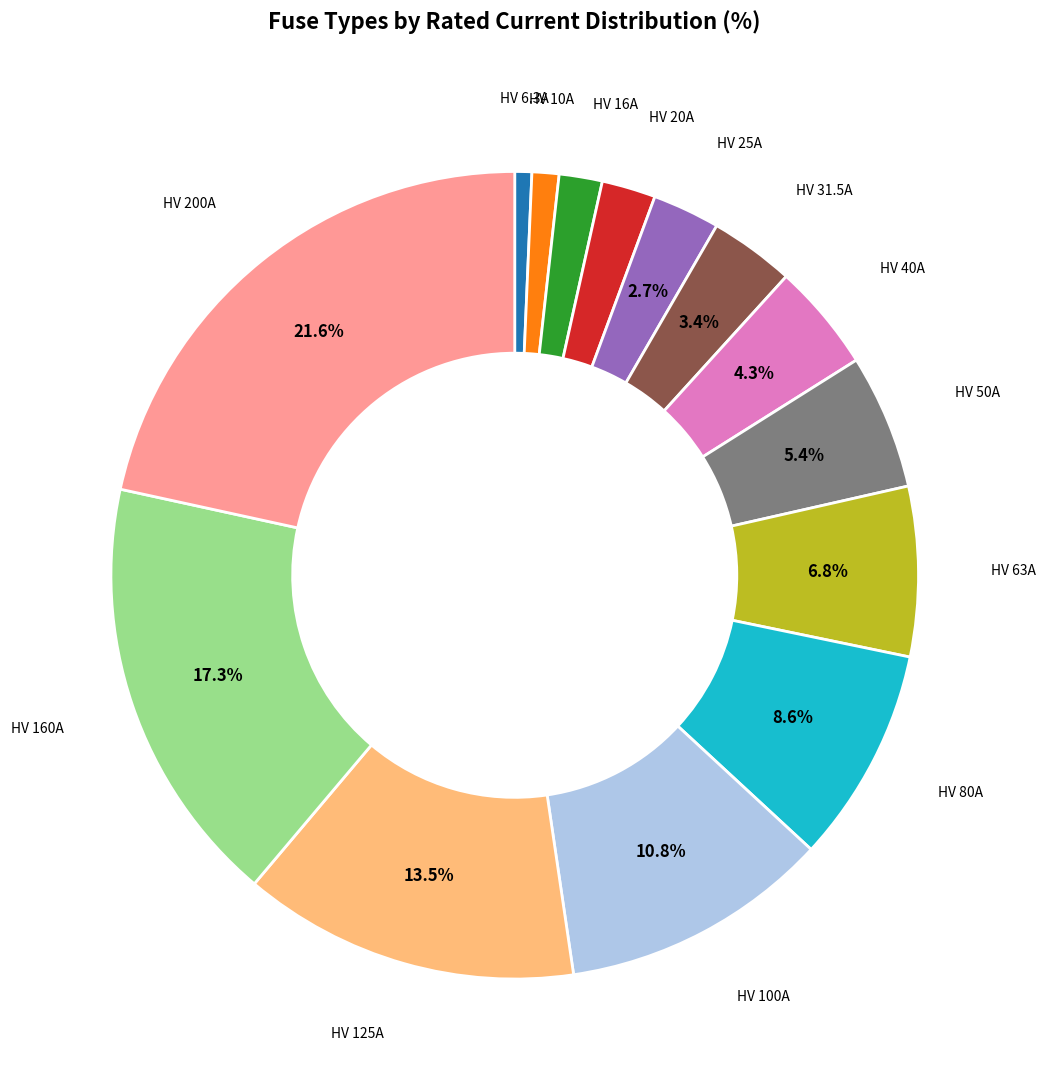

Is there any slice that represents more than half of the pie?

No